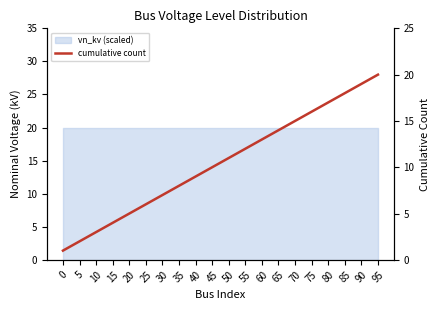

What value does the data have at 60?

13